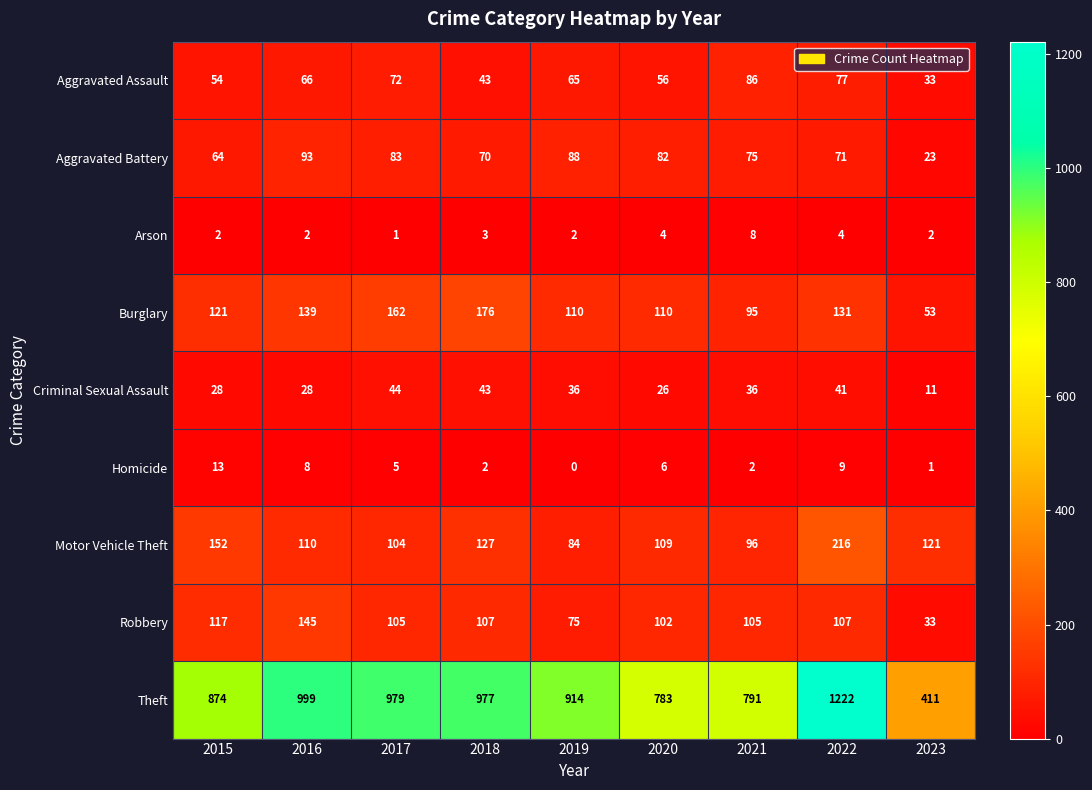

Where does the Aggravated Battery series first go above 75?

2016